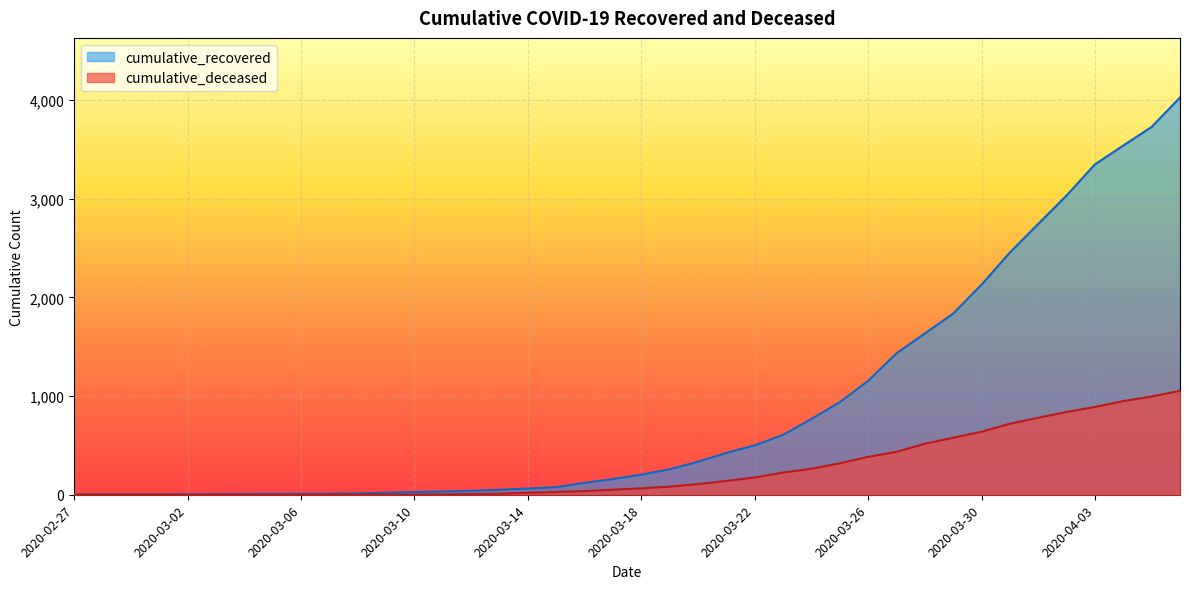

What is the difference between the maximum and minimum values in the cumulative_recovered series?

4025